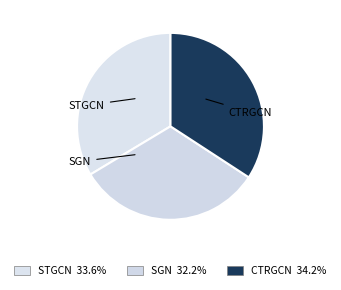

Count the number of slices in the pie.

3